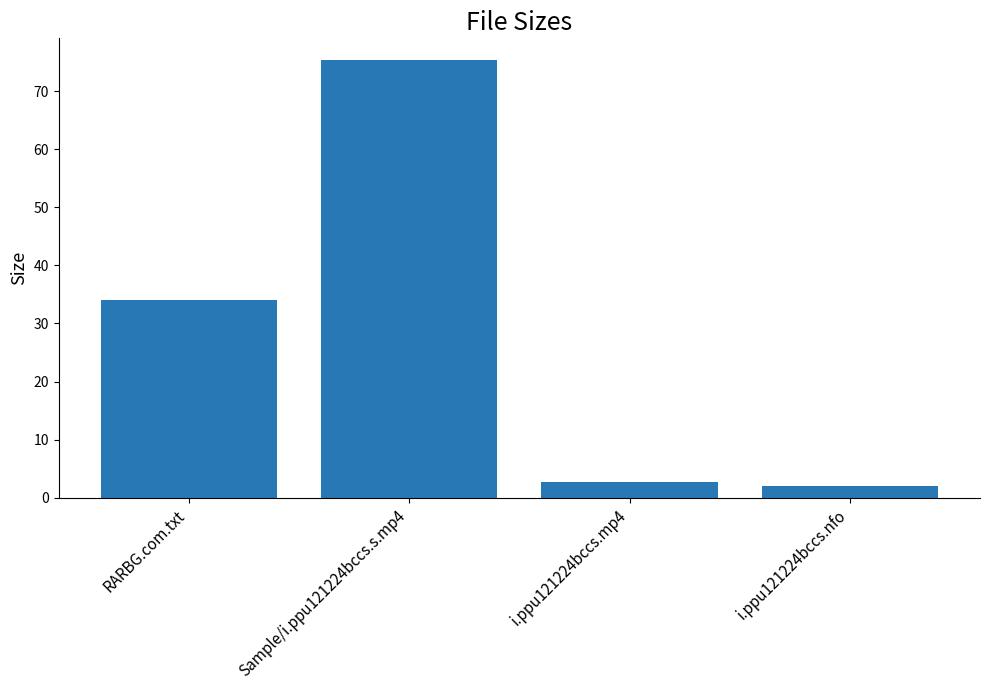

What value does the data have at Sample/i.ppu121224bccs.s.mp4?

75.3